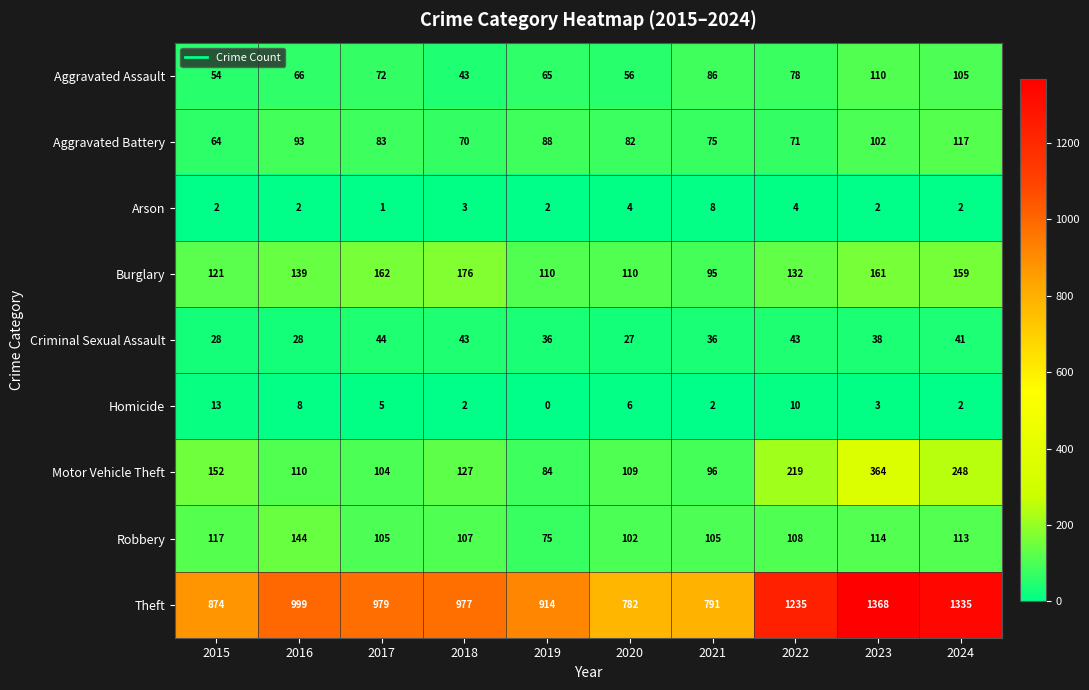

Is it true that Arson equals 2 at 2015?

True